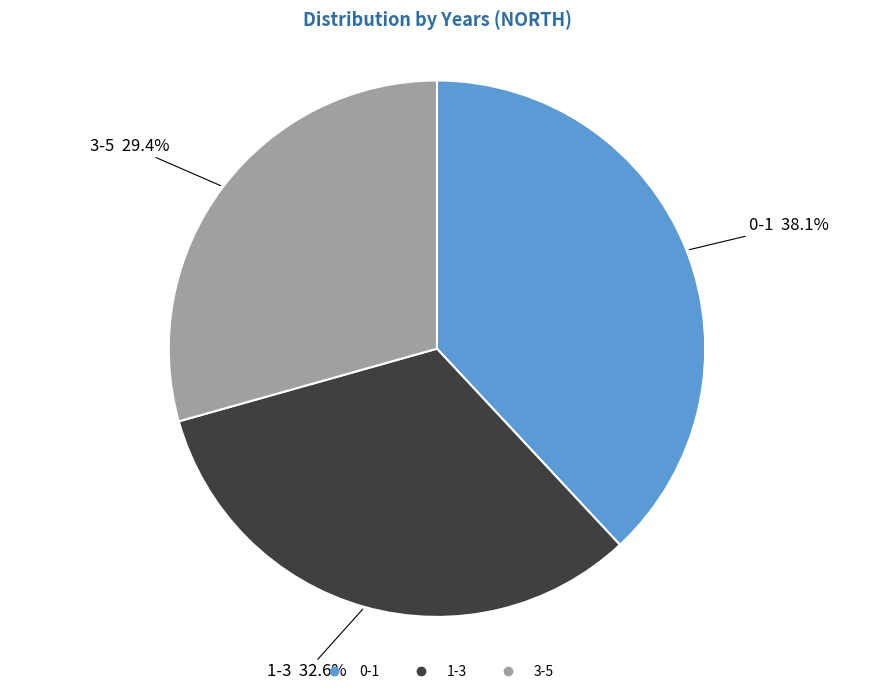

To the nearest percent, what portion does 1-3 represent?

33%